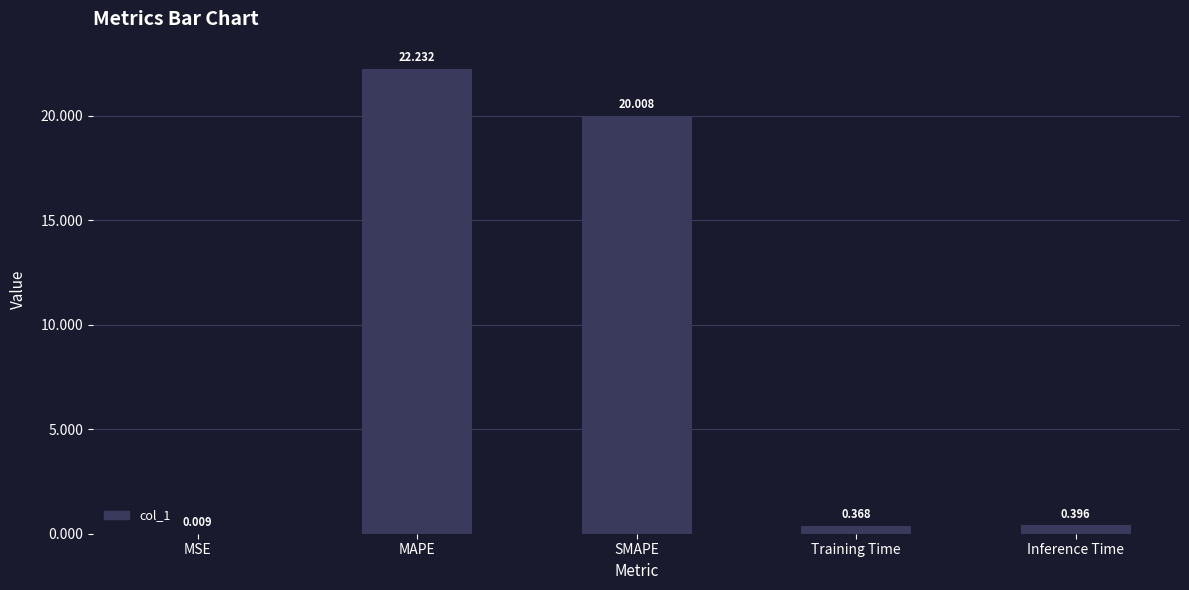

Between MSE and Inference Time, which is larger?

Inference Time